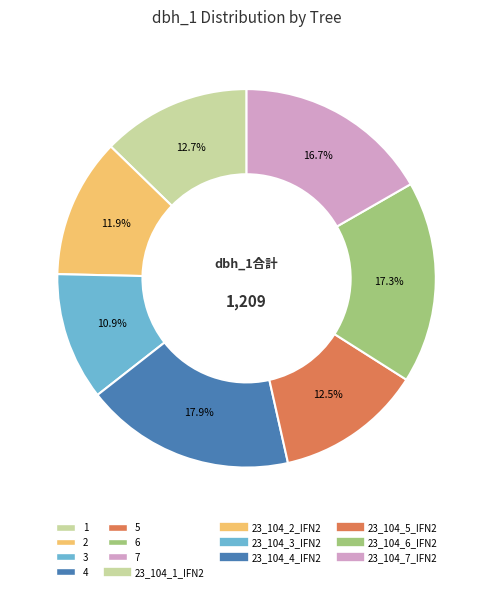

Does any single category account for the majority?

No